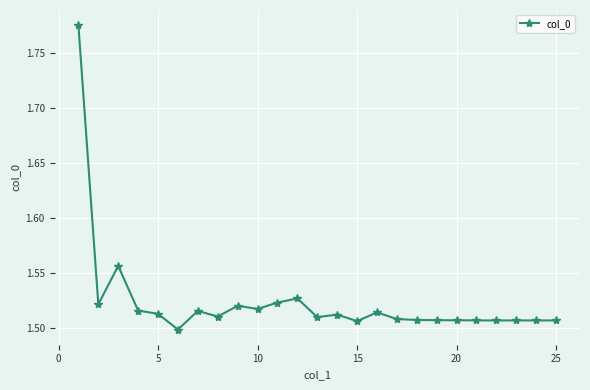

How many values are between 1 and 2?

25